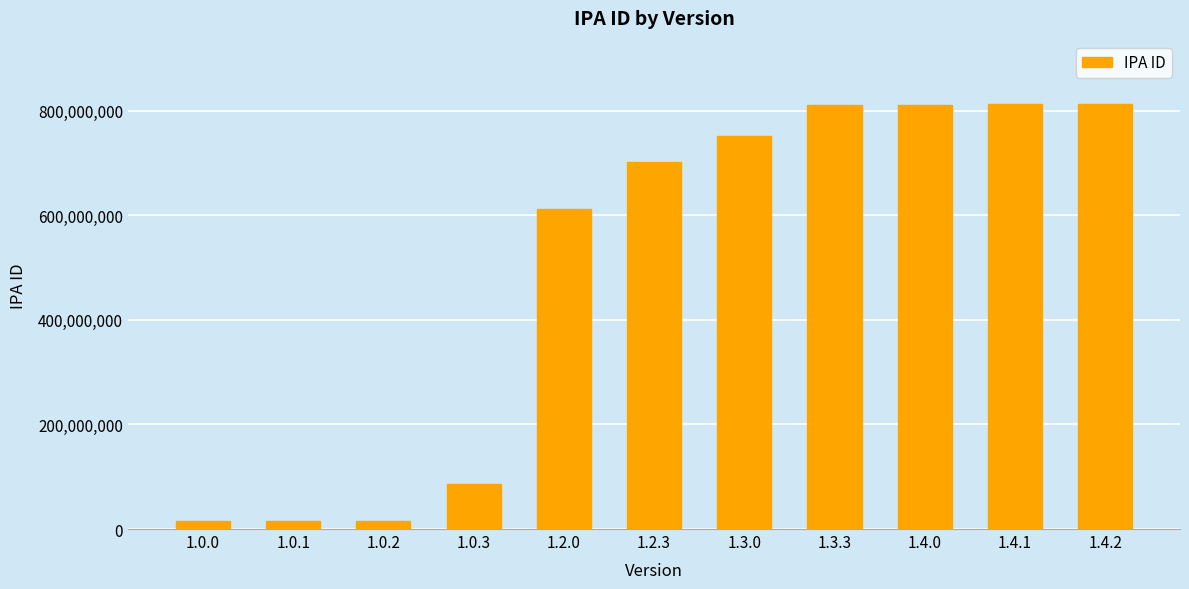

What is the minimum value shown in the chart?

15188431